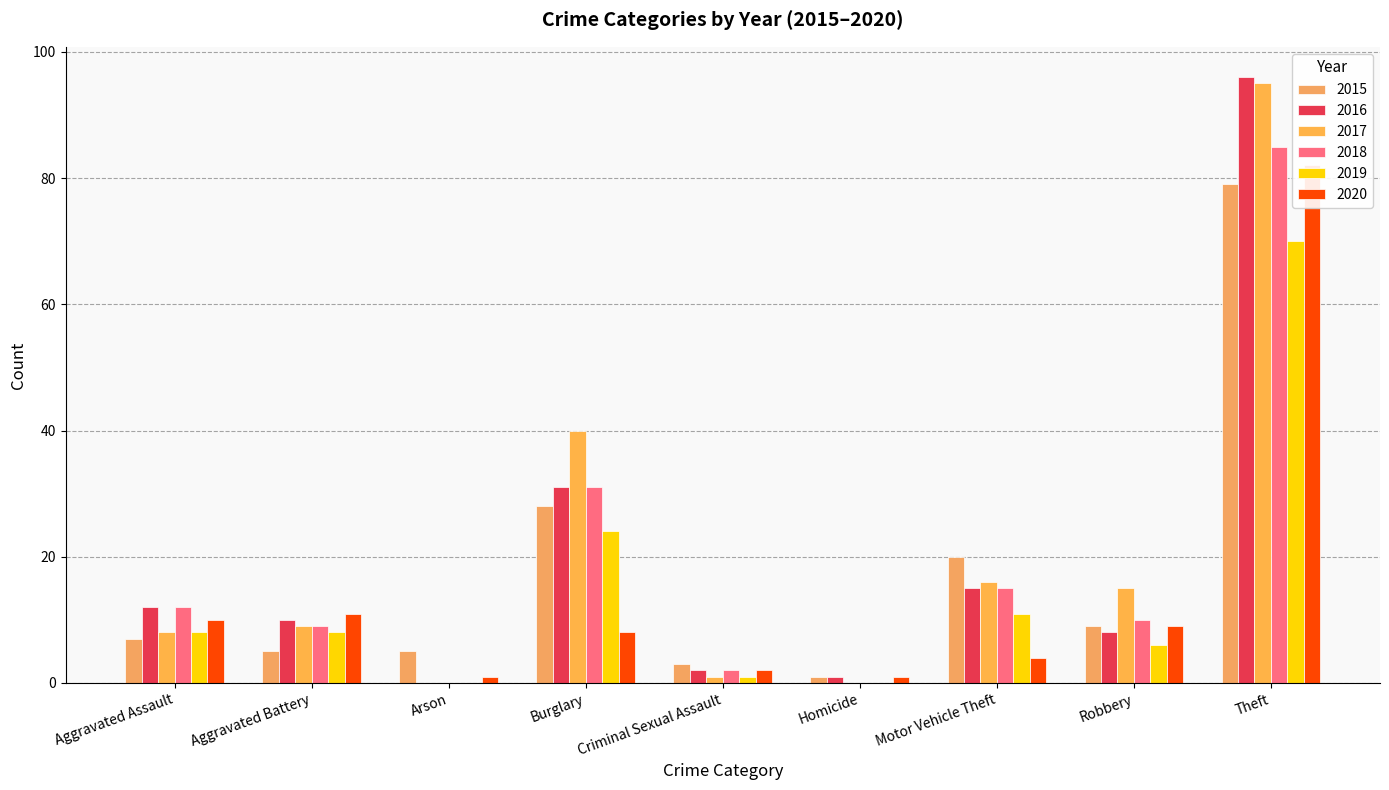

What are all the series names shown in the legend?

2015, 2016, 2017, 2018, 2019, 2020